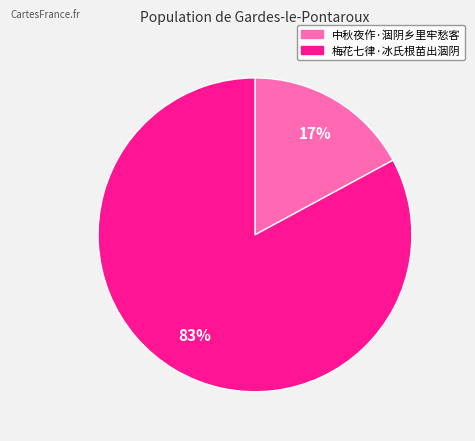

Which has a higher value, 中秋夜作·涸阴乡里牢愁客 or 梅花七律·冰氏根苗出涸阴?

梅花七律·冰氏根苗出涸阴